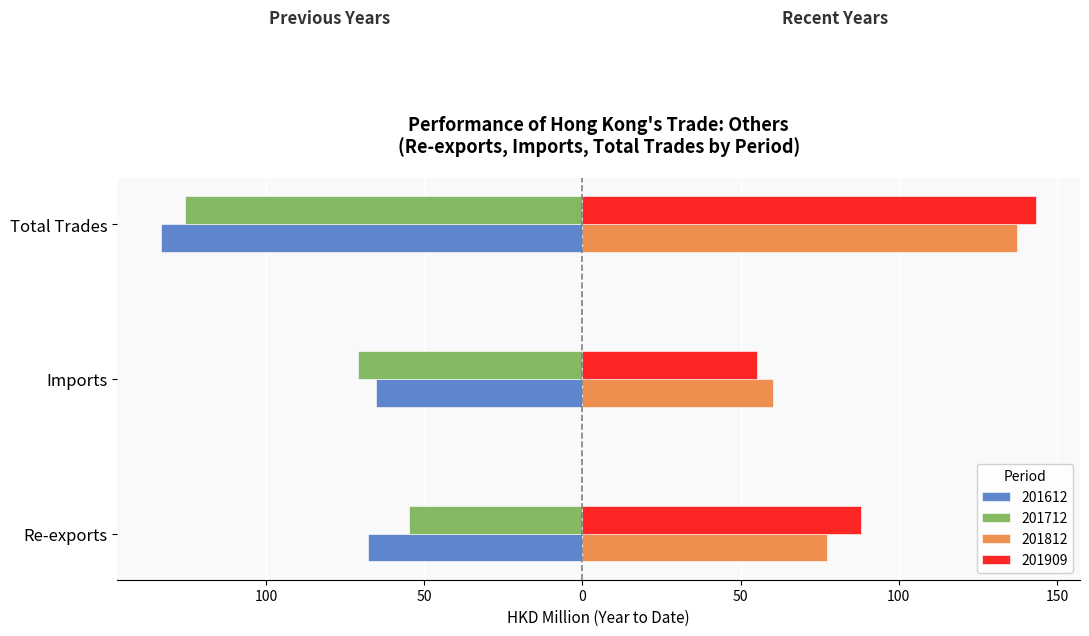

What is the approximate value of 201812 at Imports?

60.1